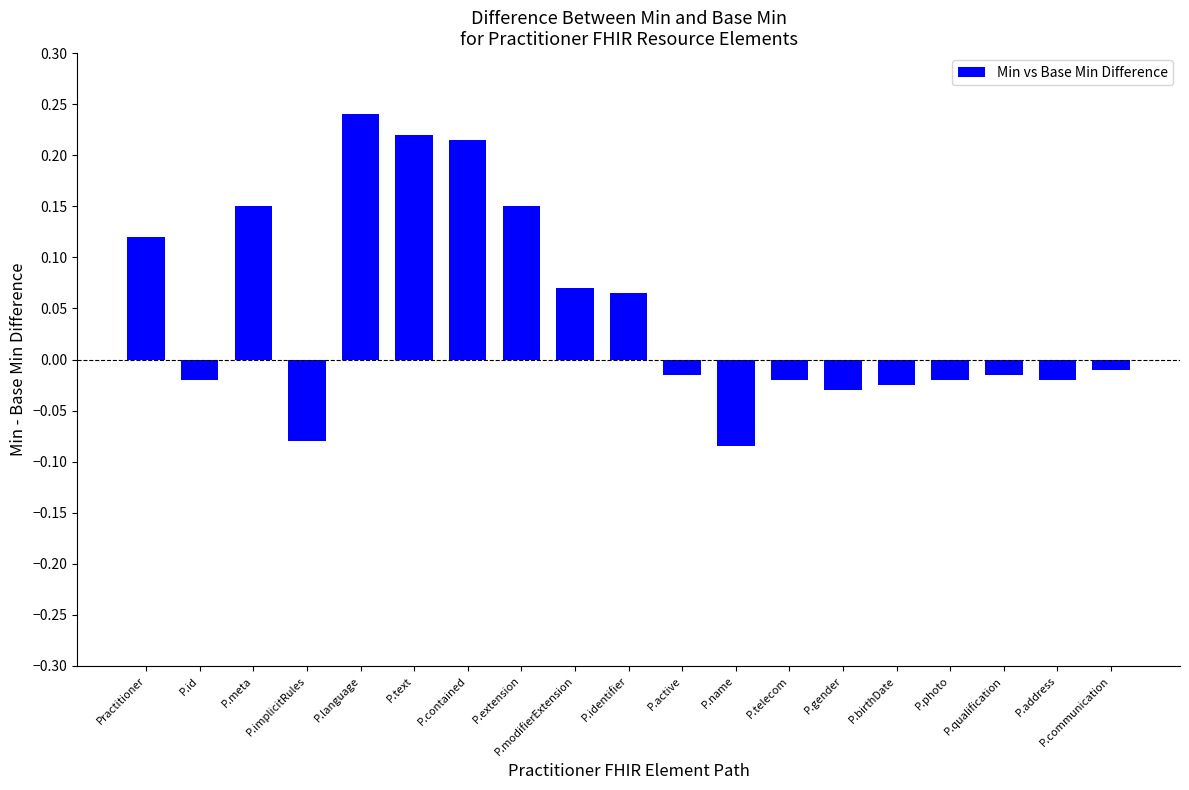

What is the label of the 5th bar from the right?

P.birthDate